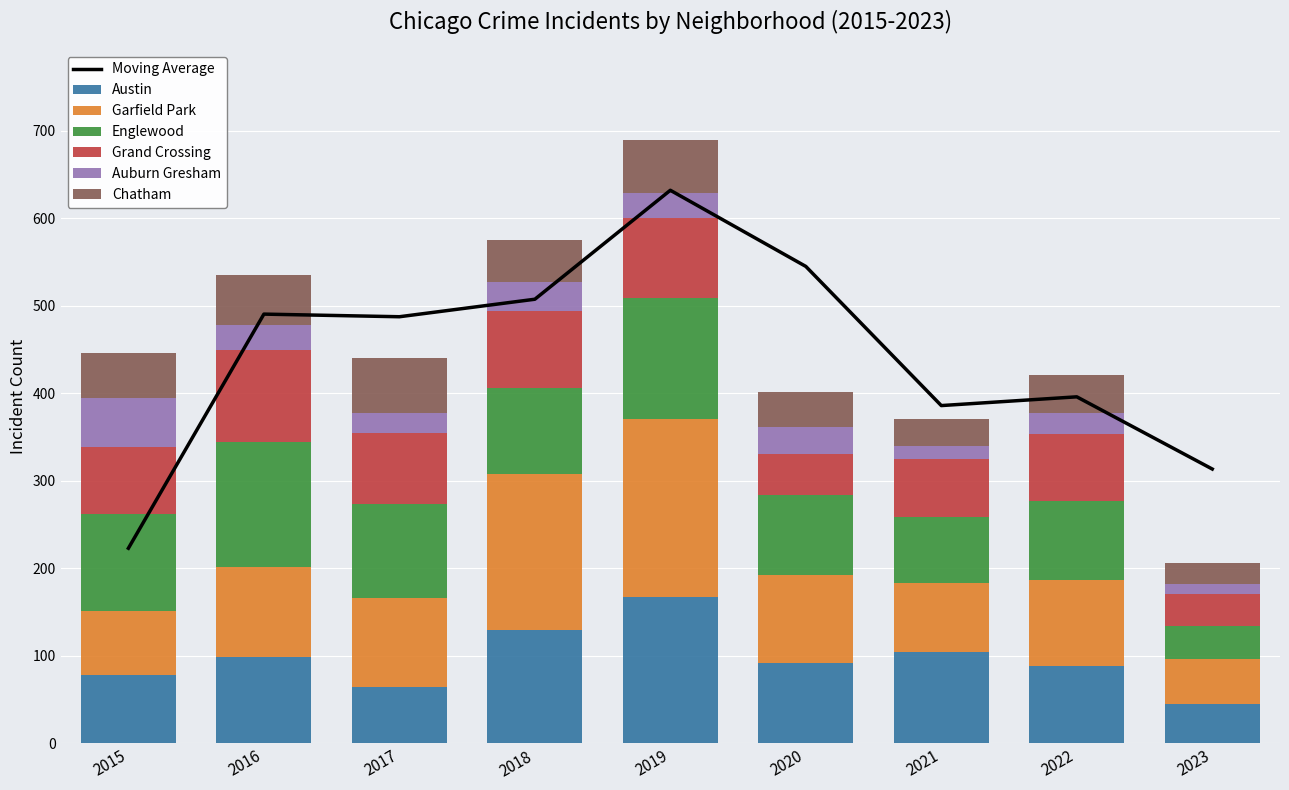

Rank the categories by Auburn Gresham value from lowest to highest.

2023, 2021, 2017, 2022, 2016, 2019, 2020, 2018, 2015